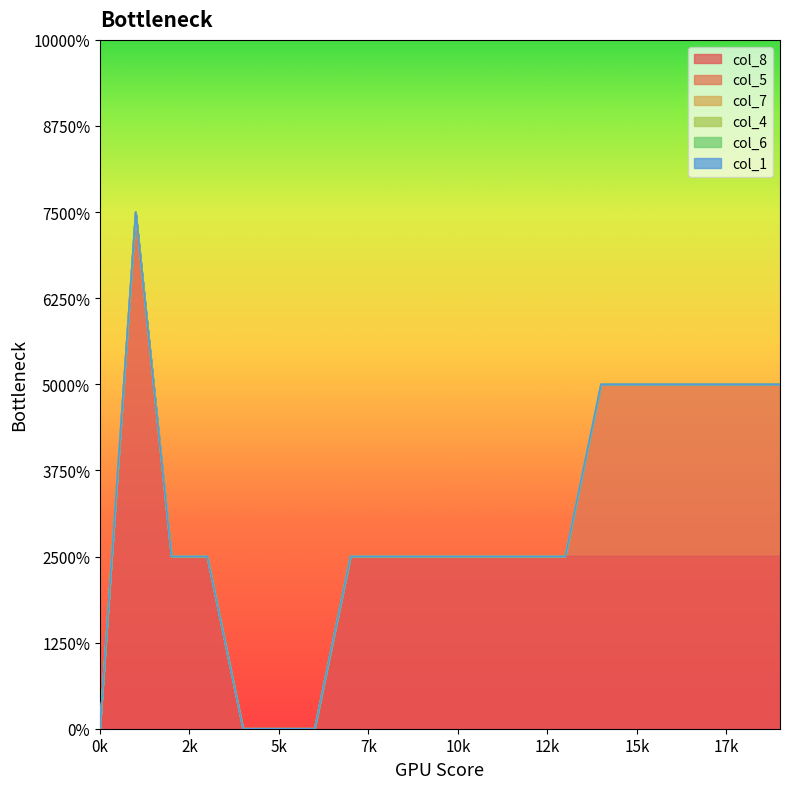

True or false: col_7 and col_6 cross at least once.

False